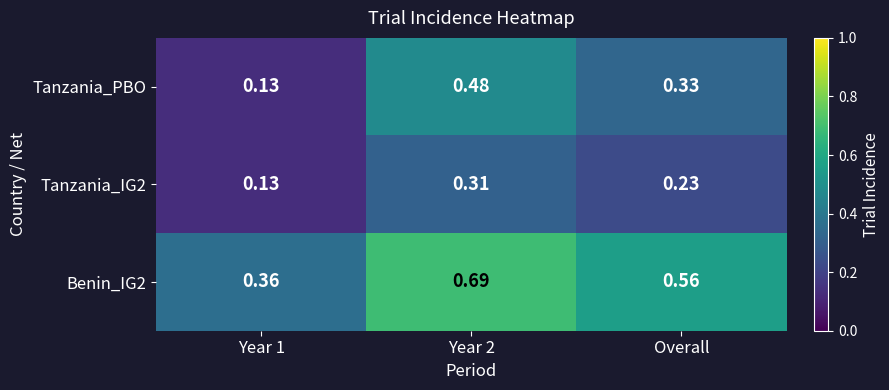

Which series has the largest range (max minus min)?

Tanzania_PBO